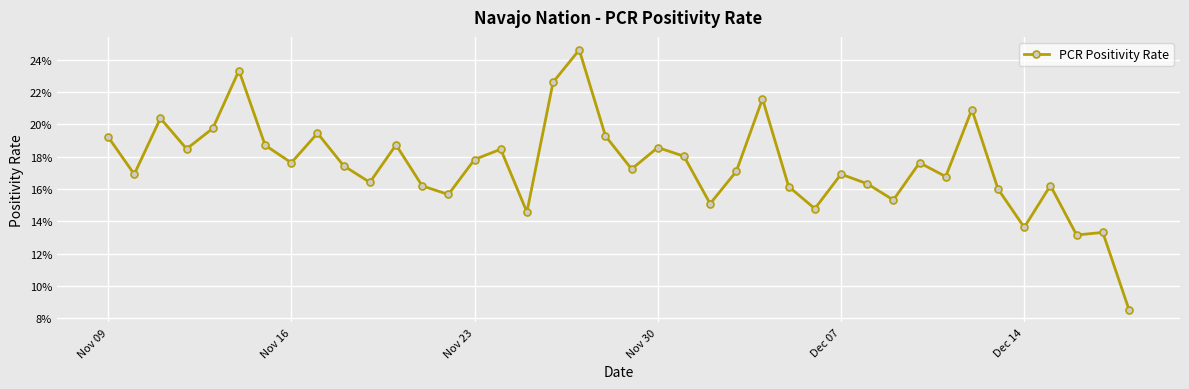

Does the chart have visible grid lines?

Yes